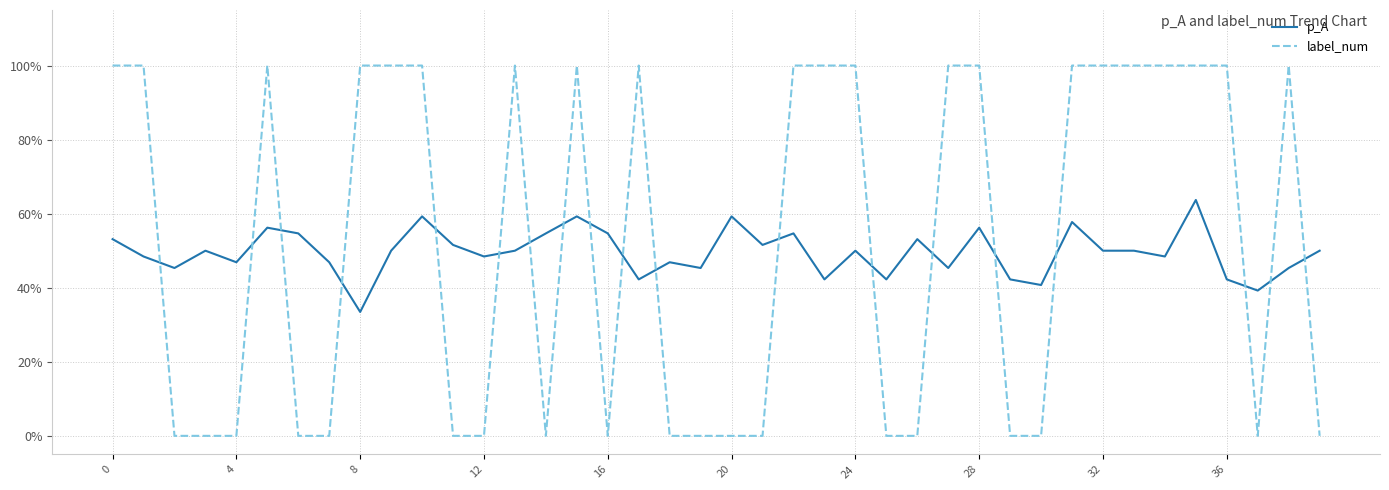

How many interior local valleys does the p_A series have?

13